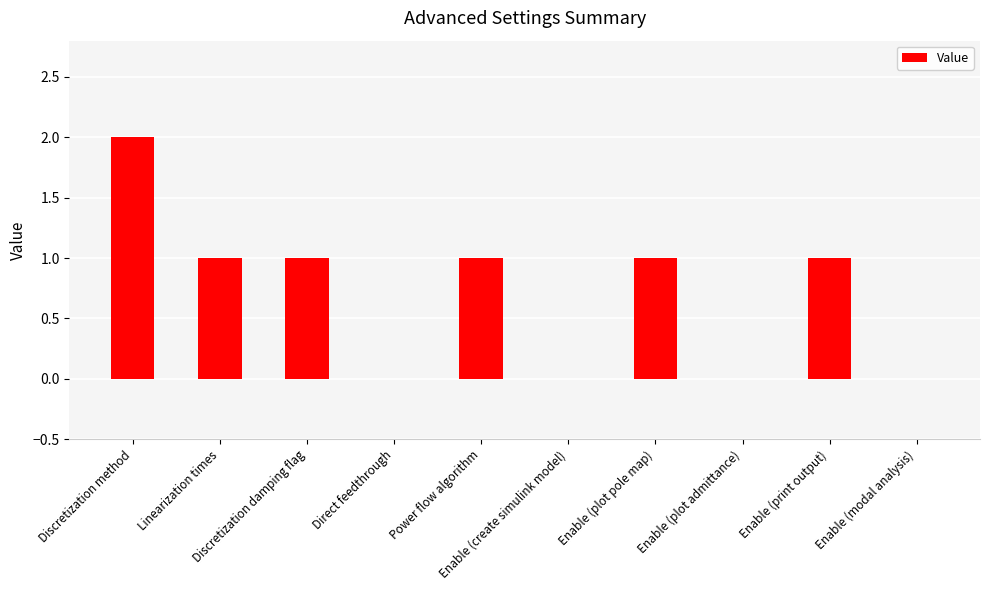

What is the sum of all values?

7